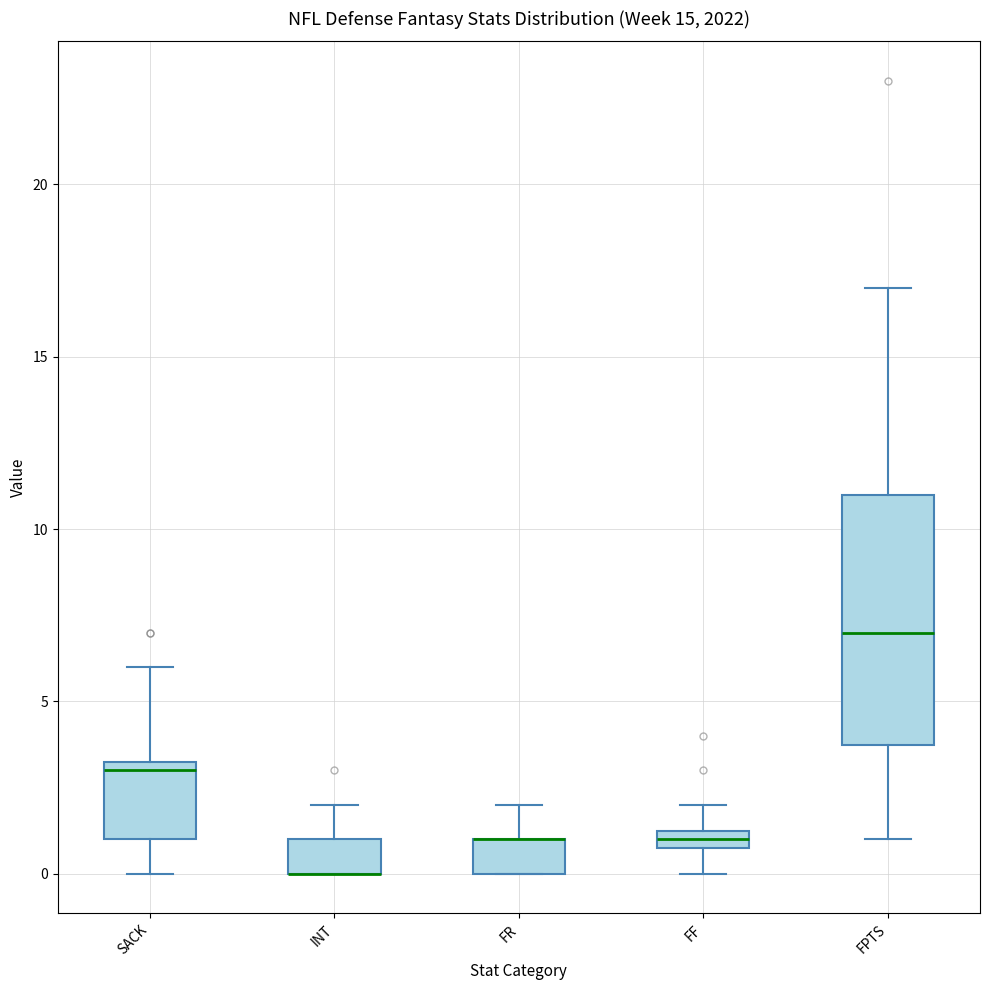

Comparing the boxes themselves (not the whiskers), which one is the tallest?

FPTS